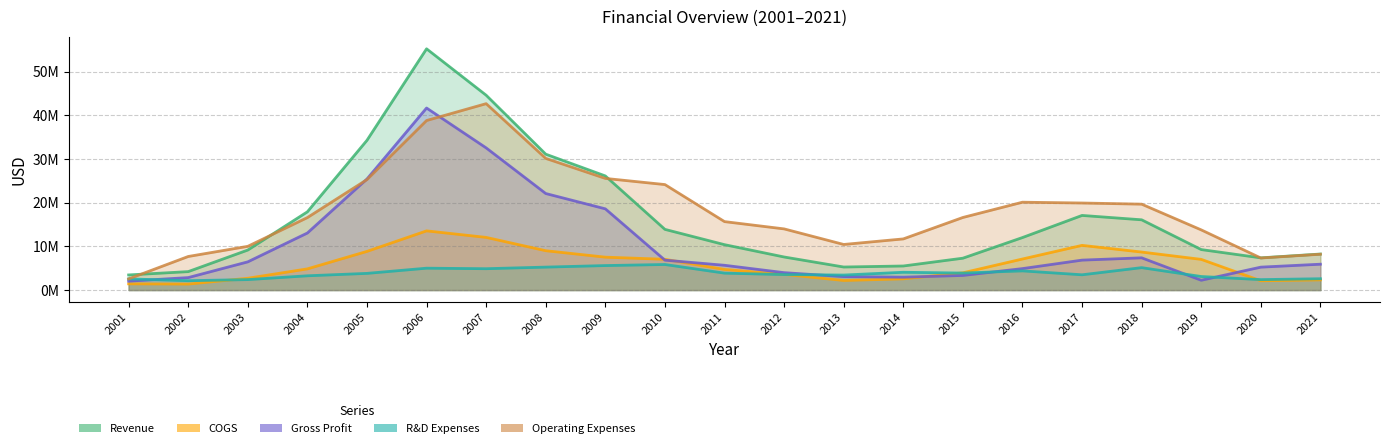

In R&D Expenses, how many points are lower than both neighbors (excluding endpoints)?

6